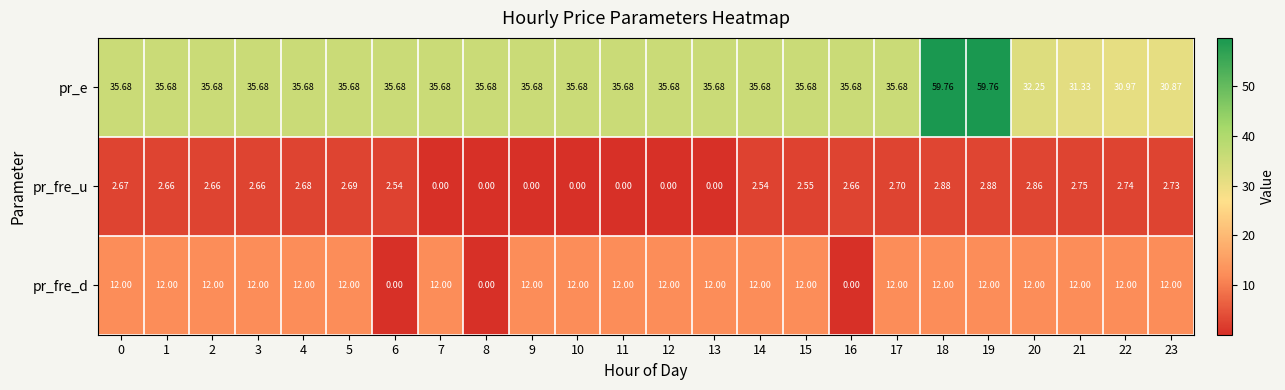

List the series in order of their peak value, highest first.

pr_e, pr_fre_d, pr_fre_u